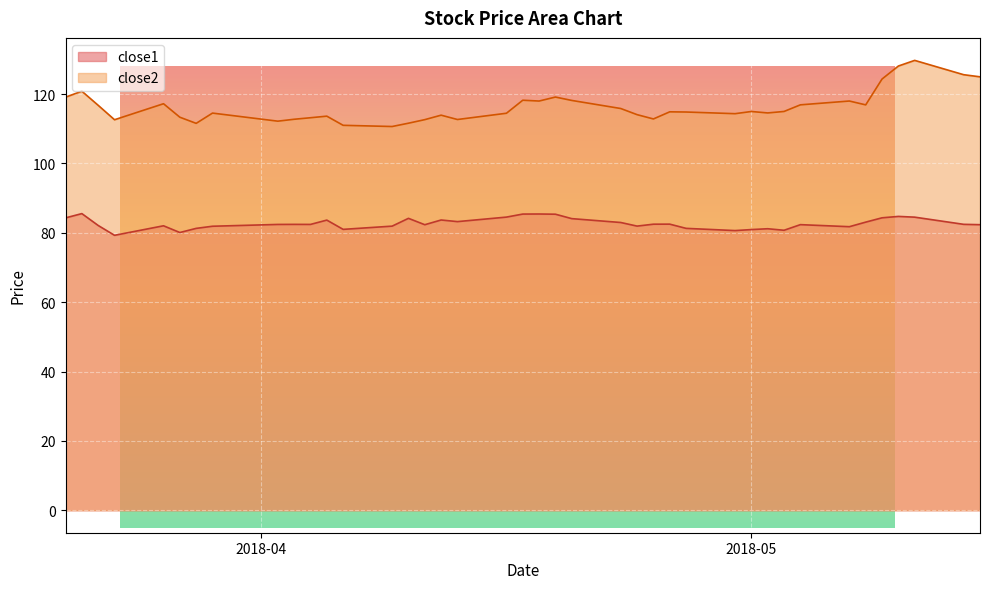

True or false: close1 has a value of 57.5 at 2018-04-13.

False